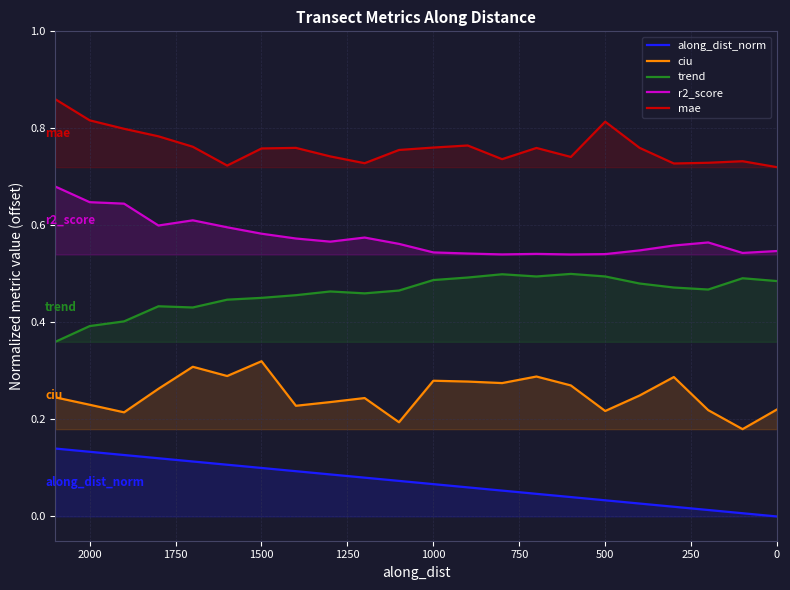

What is the label of the 16th point from the right?

1500